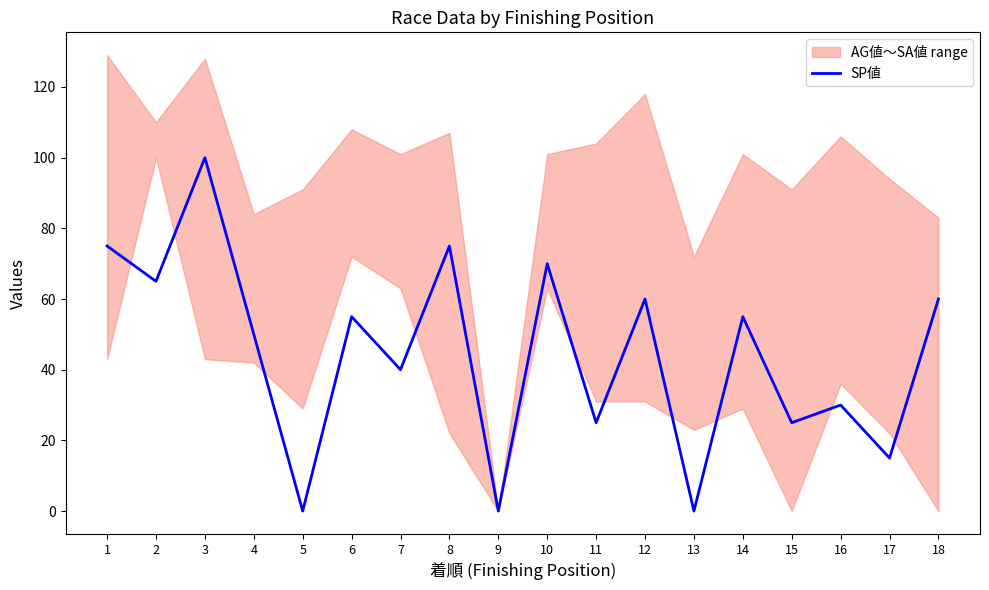

True or false: there are more than 2 points higher than both neighbors.

True